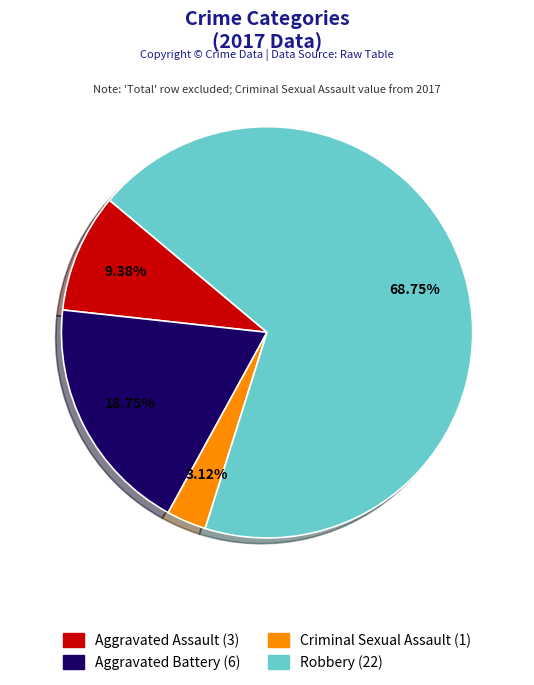

Combined, what portion of the pie is Aggravated Battery and Aggravated Assault?

28.1%